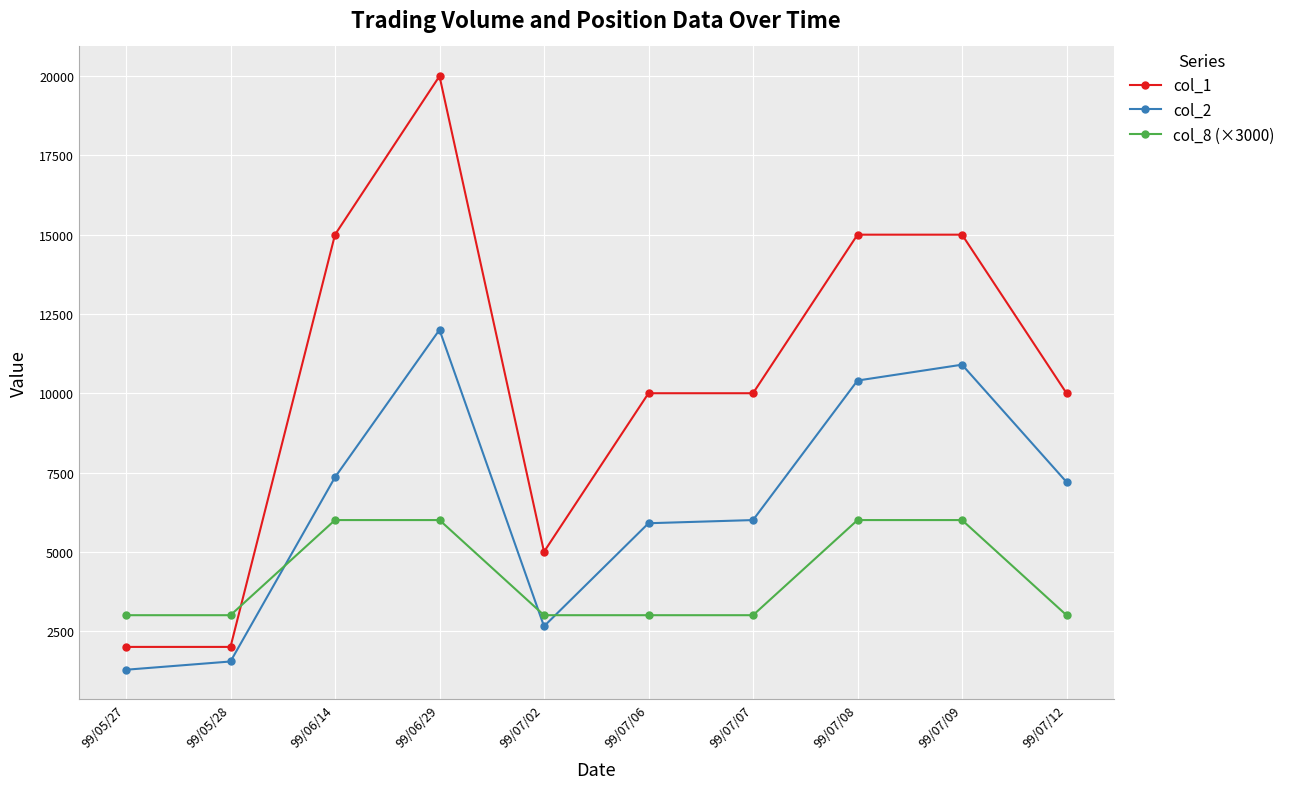

At how many categories does at least one series exceed 1829?

10